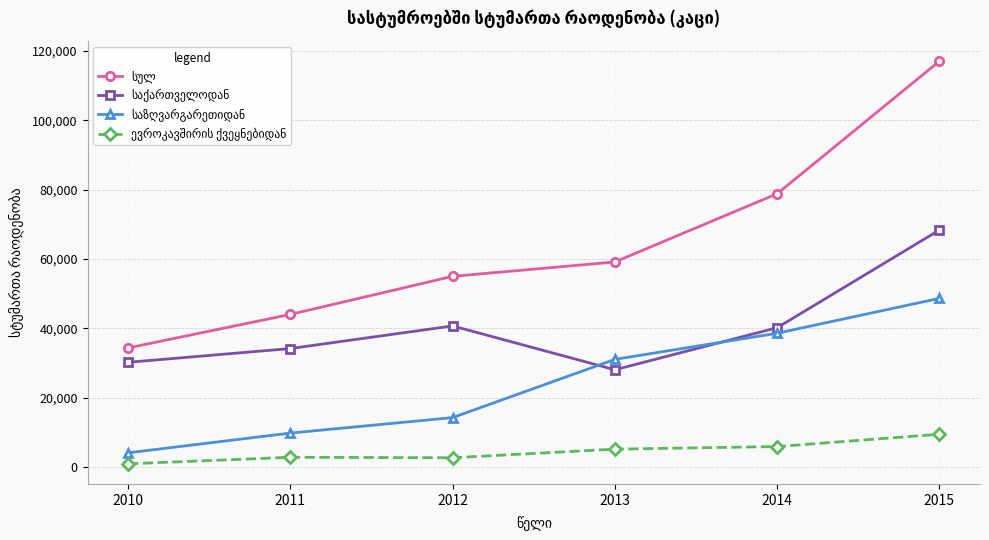

Count the number of categories in the chart.

6